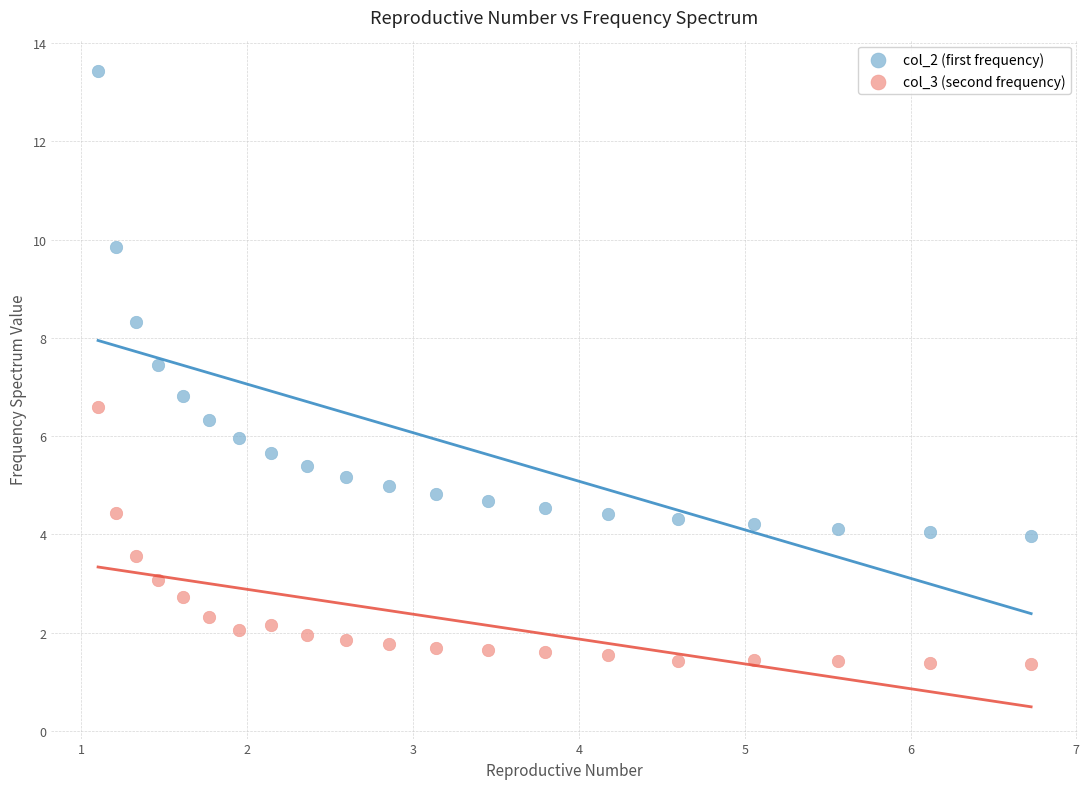

Which series reaches the maximum Y coordinate?

col_2 (first frequency)